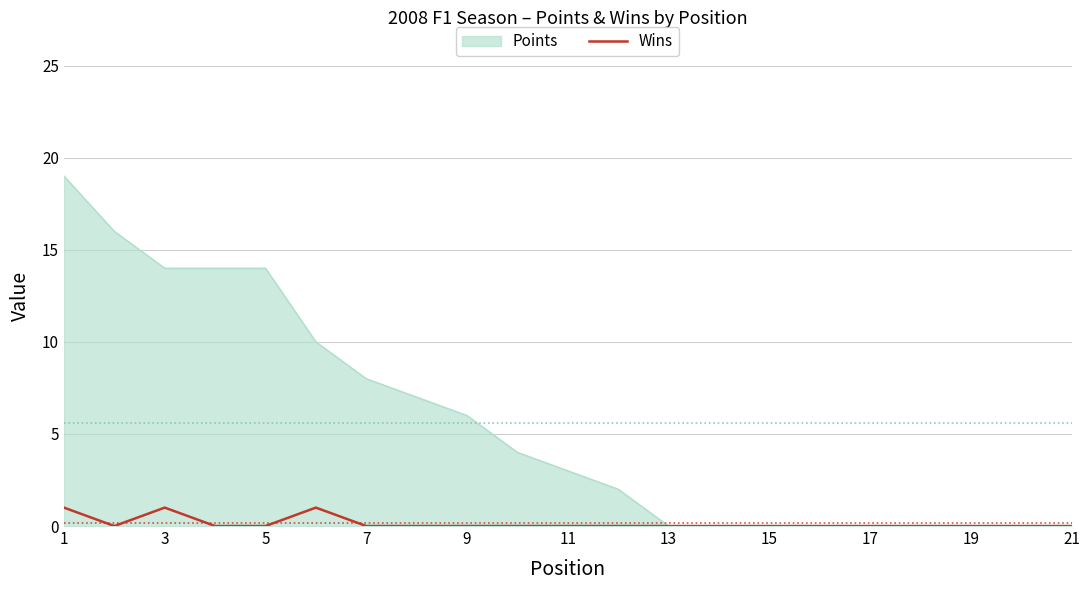

Which series has the widest spread of values?

Points